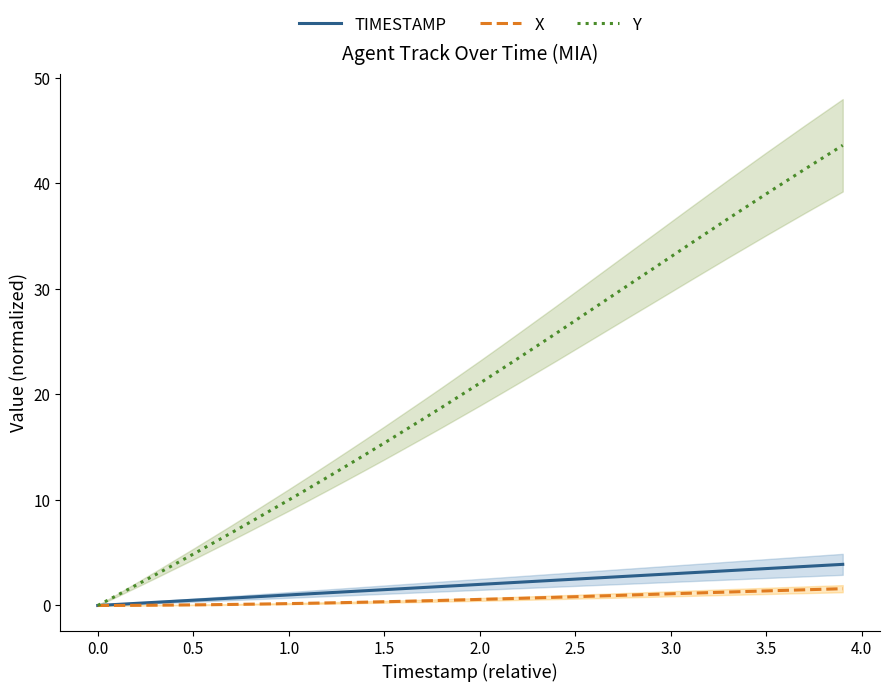

Reading left to right, transcribe all the data shown in this chart.

TIMESTAMP: 0.0	0.1	0.2	0.3	0.4	0.5	0.6	0.7	0.8	0.9	1.0	1.1	1.2	1.3	1.4	1.5	1.6	1.7	1.8	1.9	2.0	2.1	2.2	2.3	2.4	2.5	2.6	2.7	2.8	2.9	3.0	3.1	3.2	3.3	3.4	3.5	3.6	3.7	3.8	3.9
X: 0.0	0.0	0.0	0.0	0.0	0.1	0.1	0.1	0.1	0.2	0.2	0.2	0.2	0.3	0.3	0.4	0.4	0.4	0.5	0.5	0.6	0.6	0.7	0.7	0.8	0.8	0.9	0.9	1.0	1.1	1.1	1.2	1.2	1.3	1.3	1.4	1.4	1.5	1.5	1.6
Y: -0.0	0.9	1.9	2.9	3.9	4.9	5.9	6.9	7.9	9.0	10.0	11.1	12.1	13.2	14.3	15.4	16.5	17.6	18.8	19.9	21.1	22.2	23.4	24.6	25.8	27.0	28.2	29.4	30.6	31.8	33.0	34.3	35.5	36.7	37.8	39.0	40.2	41.3	42.5	43.6